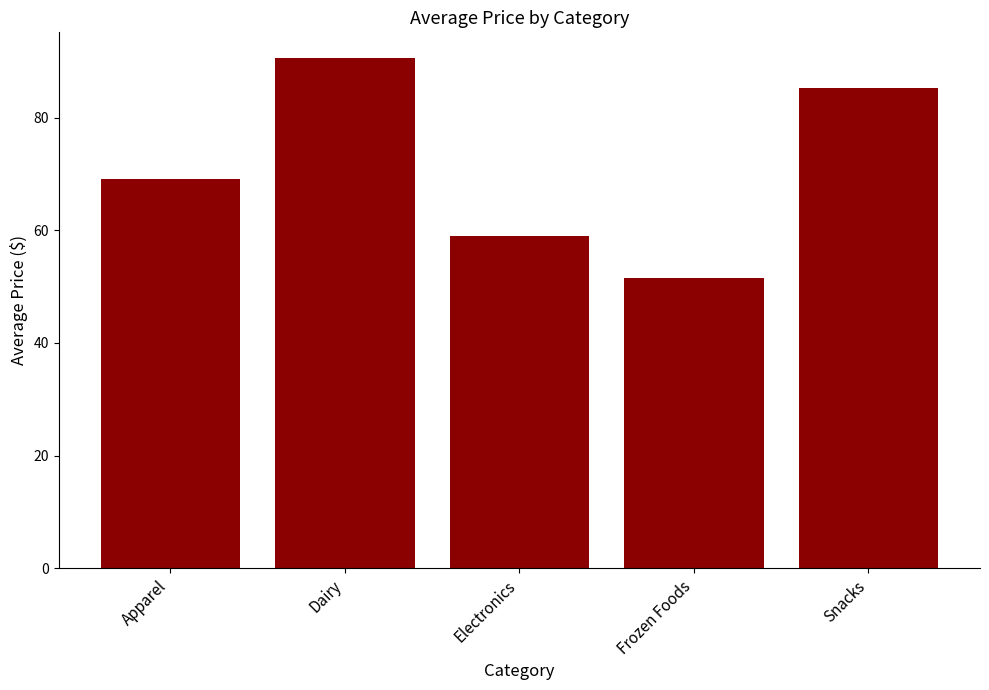

Count the number of categories in the chart.

5